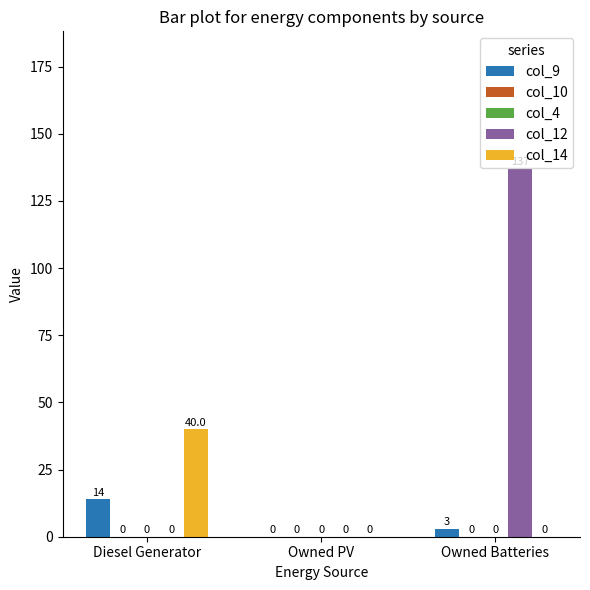

Reading left to right, what are all the values shown in this chart?

col_9: 14.0	0.0	3.0
col_10: 0.0	0.0	0.0
col_4: 0.0	0.0	0.0
col_12: 0.0	0.0	137.0
col_14: 40.0	0.0	0.0